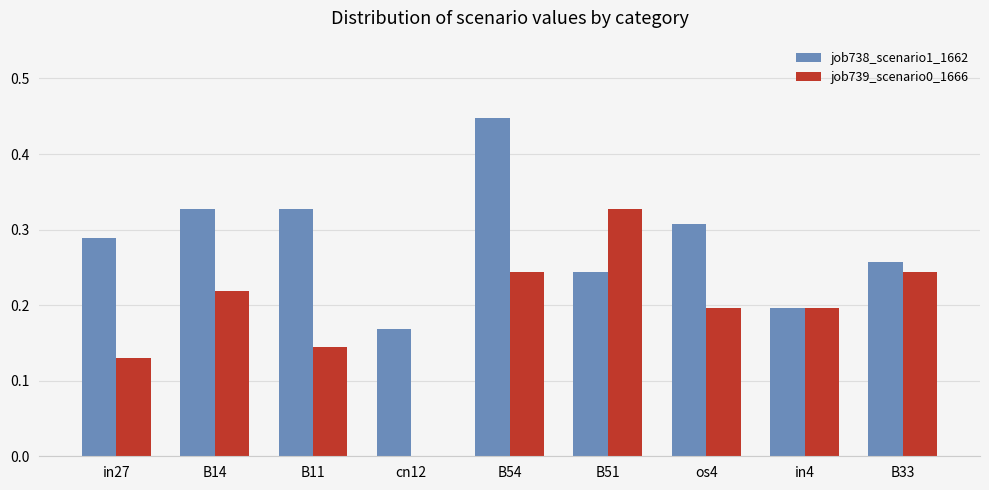

Between cn12 and B51, which series saw the biggest shift?

job739_scenario0_1666